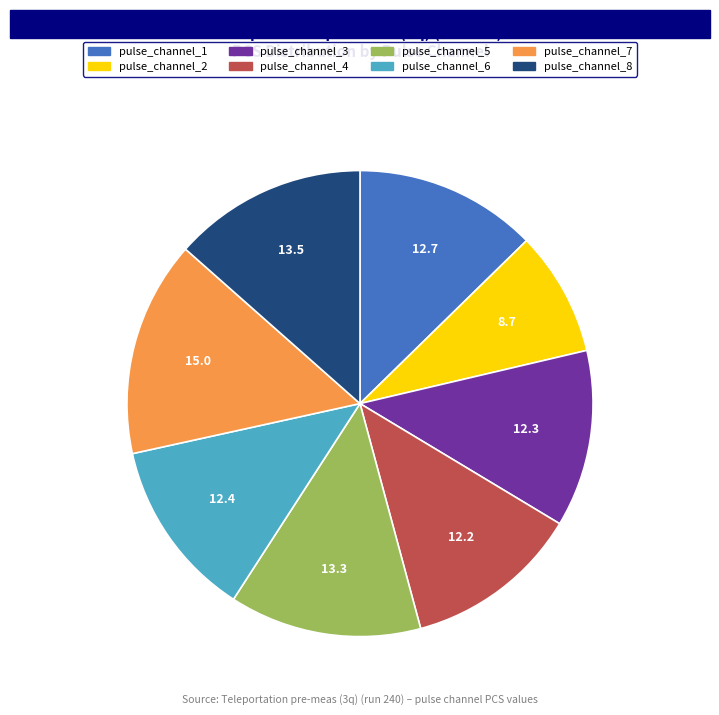

Is it true that pulse_channel_8 is 13% of the pie?

True